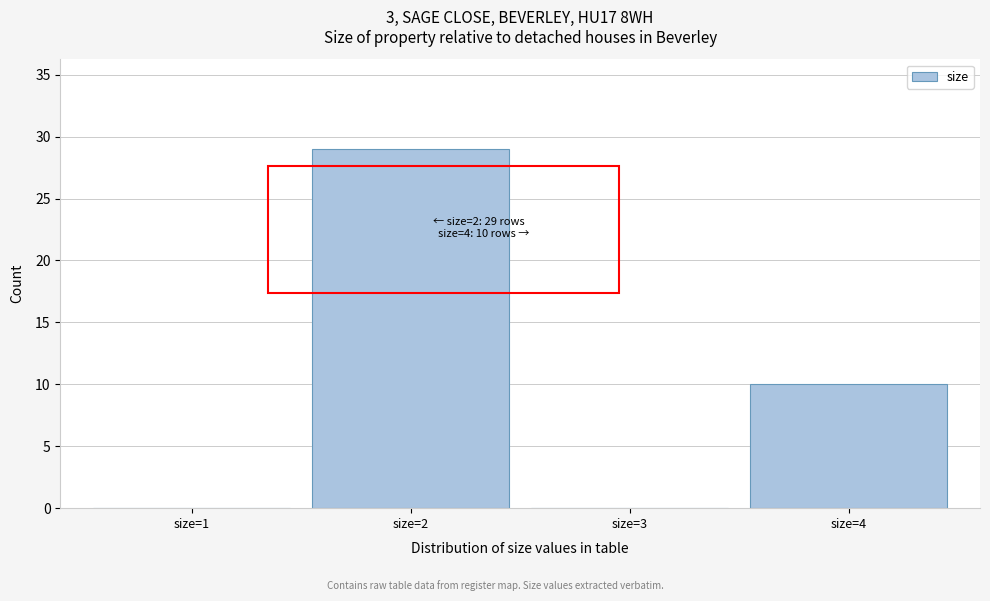

Reading right to left, transcribe all the data shown in this chart.

size=4=10	size=3=0	size=2=29	size=1=0